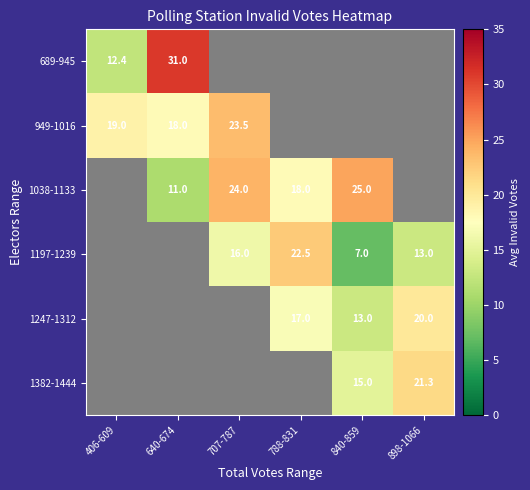

The value of 1382-1444 at 840-859 is 15.0. True or false?

True